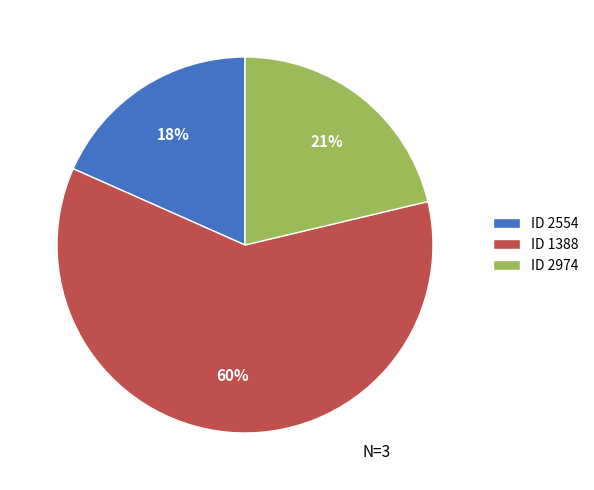

To the nearest percent, what percentage of the pie is ID 2974?

21%